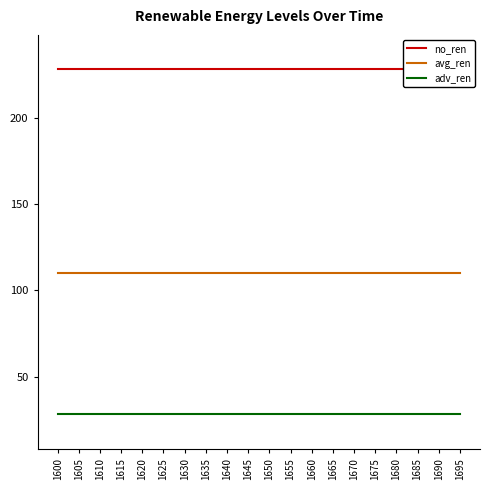

True or false: adv_ren and no_ren intersect in this chart.

False